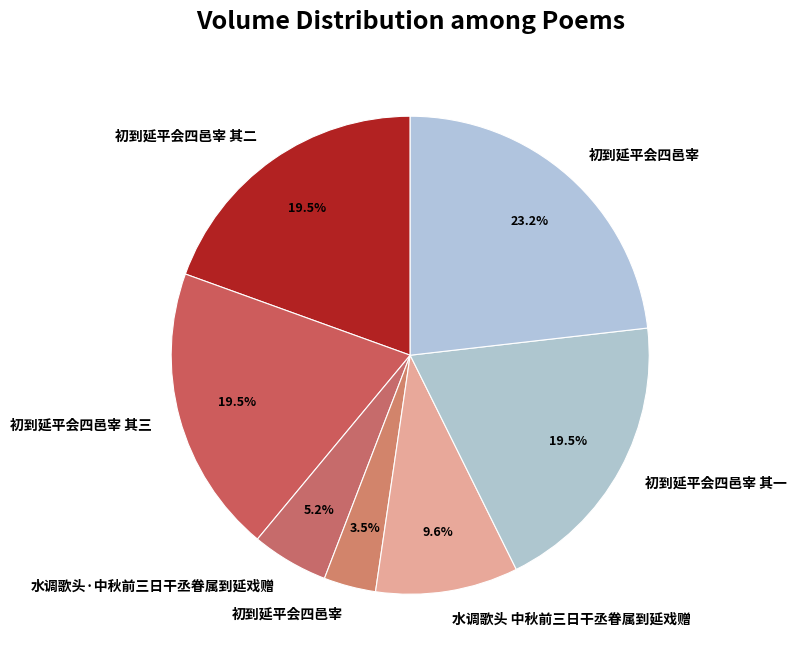

How many segments does this pie chart have?

7